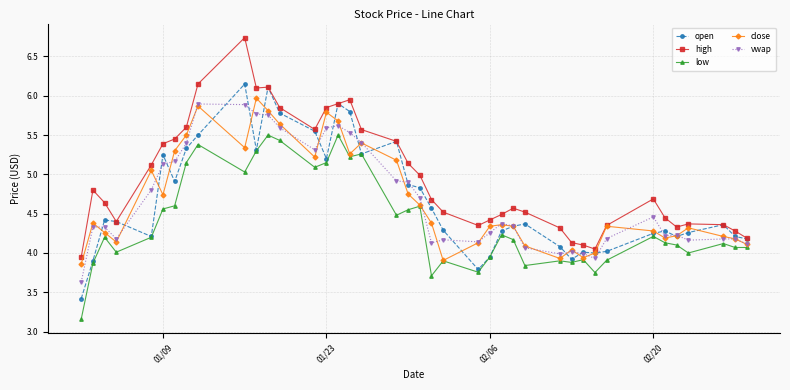

What is the lowest value of the vwap series?

3.6